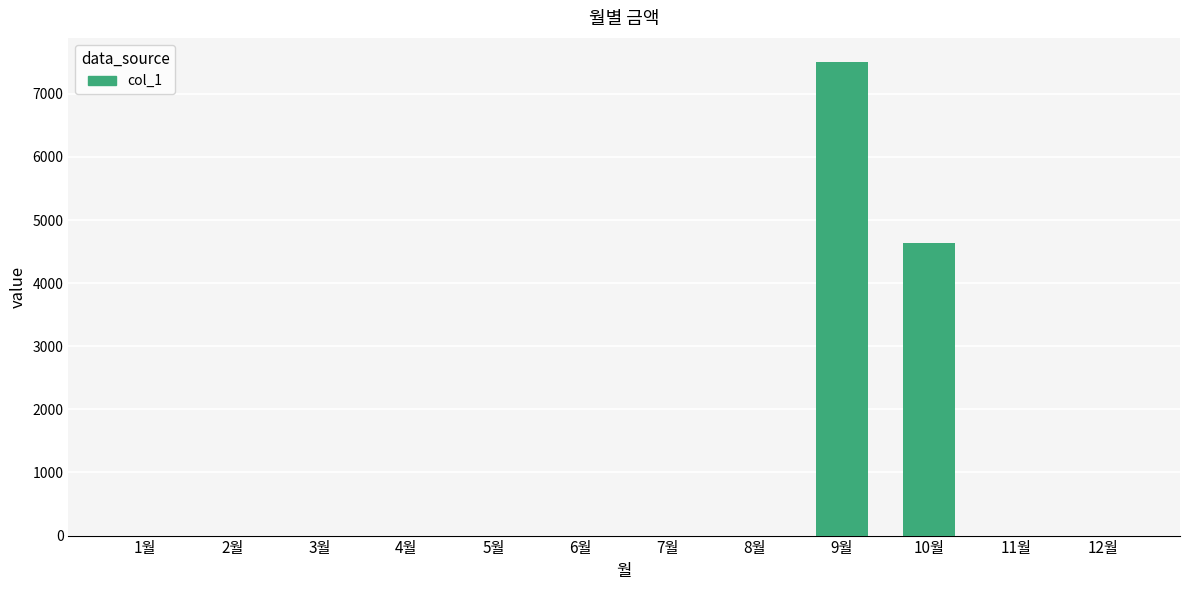

What is the maximum value shown in the chart?

7510